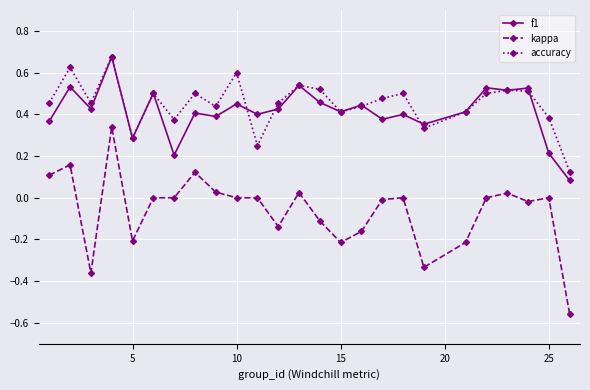

True or false: f1 has more than 1 points higher than both neighbors.

True